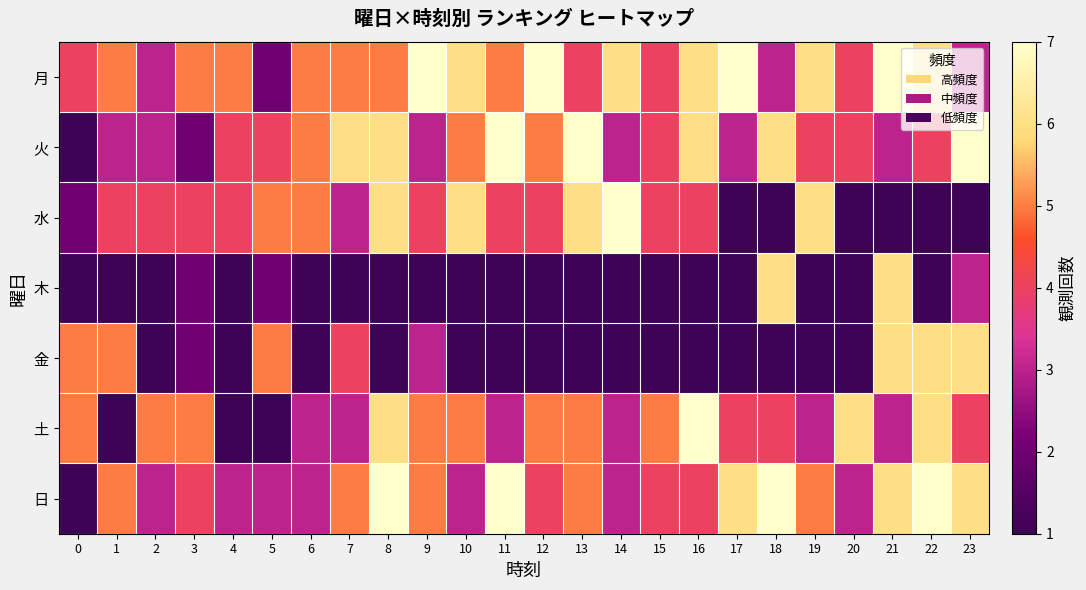

Between 6 and 17, which series saw the biggest shift?

水